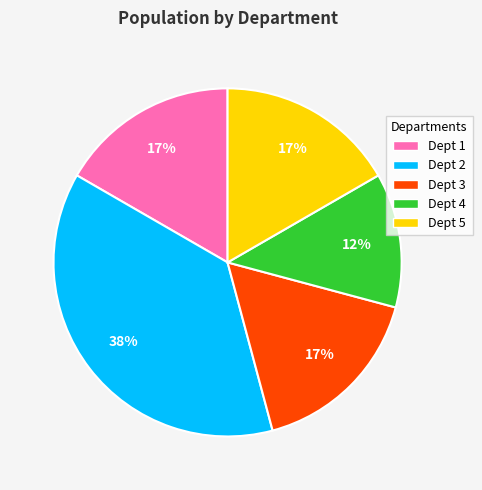

True or false: Dept 5 accounts for 10% of the total.

False